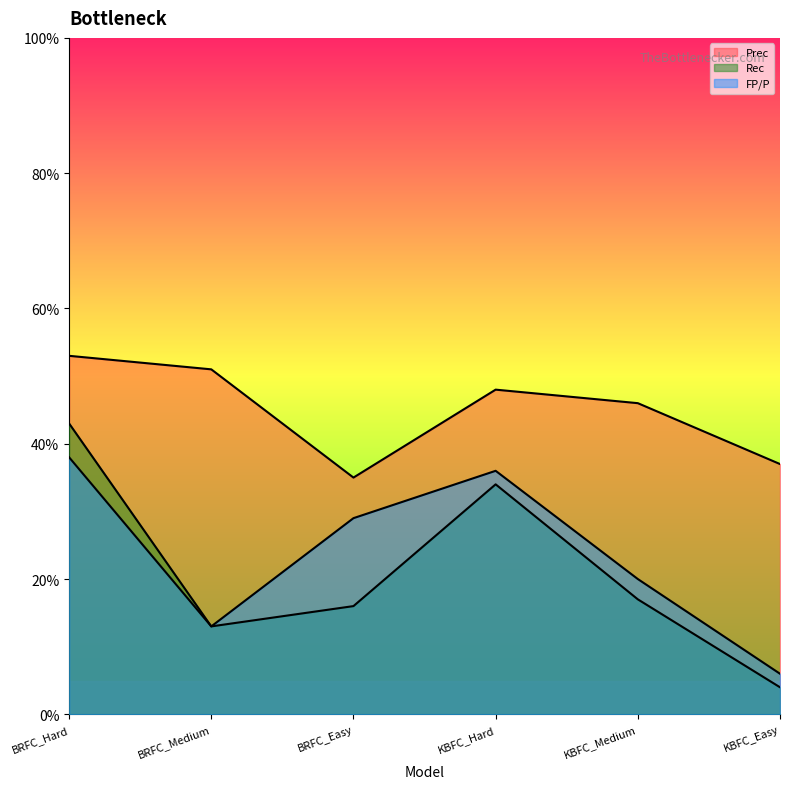

What position from the left is KBFC_Medium?

5